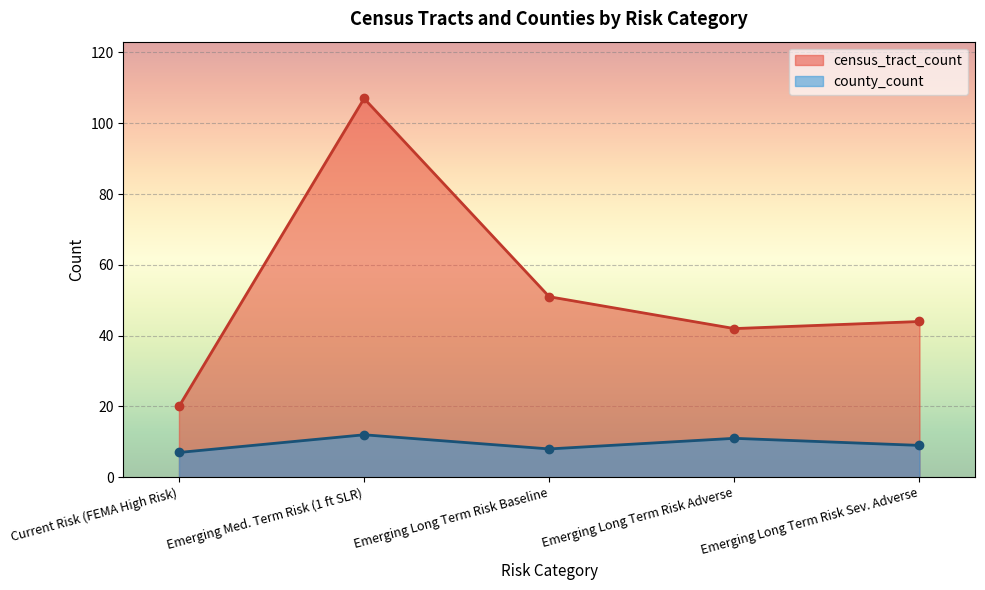

What are all the series names shown in the legend?

census_tract_count, county_count